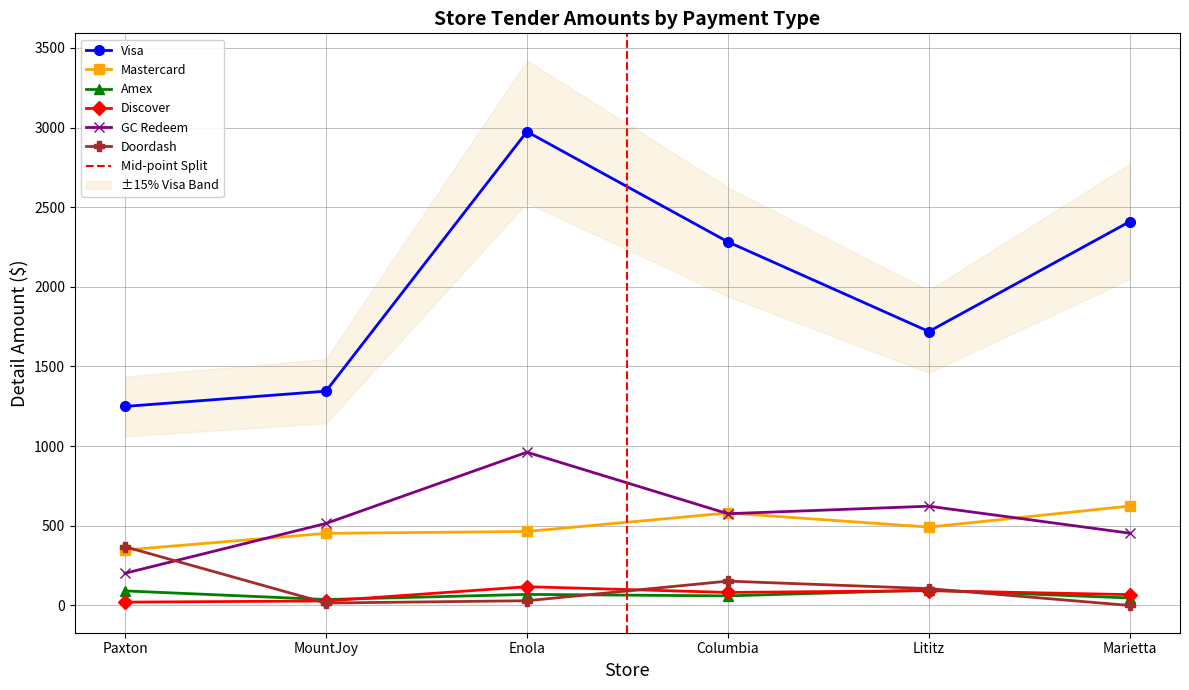

Reading right to left, what are all the values shown in this chart?

Visa: 2409.4	1719.5	2282.2	2973.9	1345.1	1249.3
Mastercard: 624.2	491.9	580.7	464.5	452.8	348.0
Amex: 47.1	96.4	60.3	69.6	37.3	91.5
Discover: 68.1	93.0	81.9	117.8	28.2	20.9
GC Redeem: 453.7	623.1	575.9	962.0	514.8	202.3
Doordash: 0.0	105.9	152.9	29.8	15.3	368.7